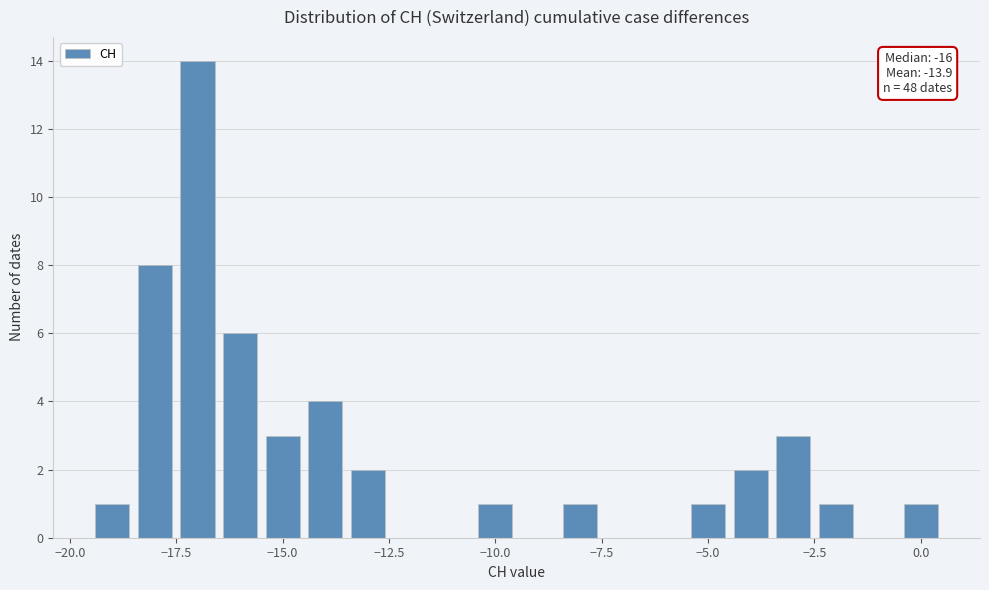

Read against the x-axis, roughly where is the centre of the tallest bar?

-17.0